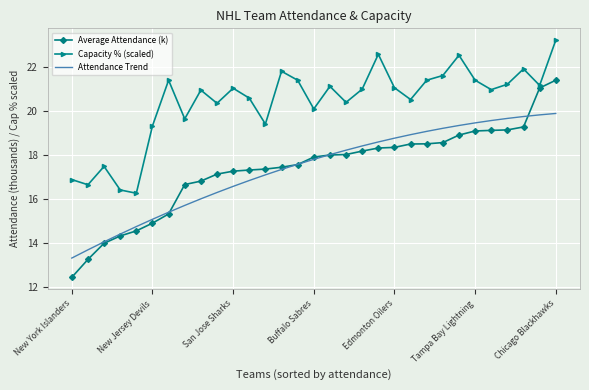

Which series has the widest spread of values?

Average Attendance (k)